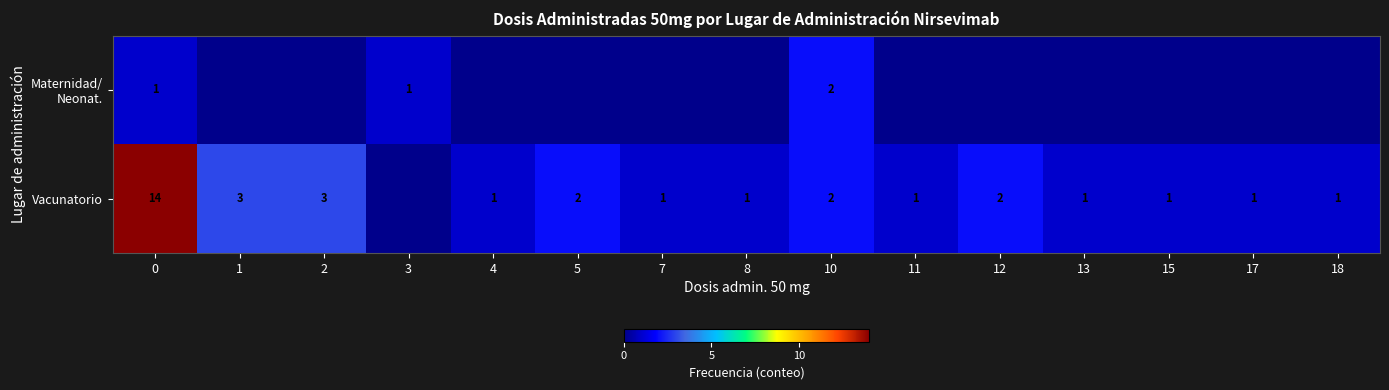

True or false: Vacunatorio has a value of 2 at 10.

True